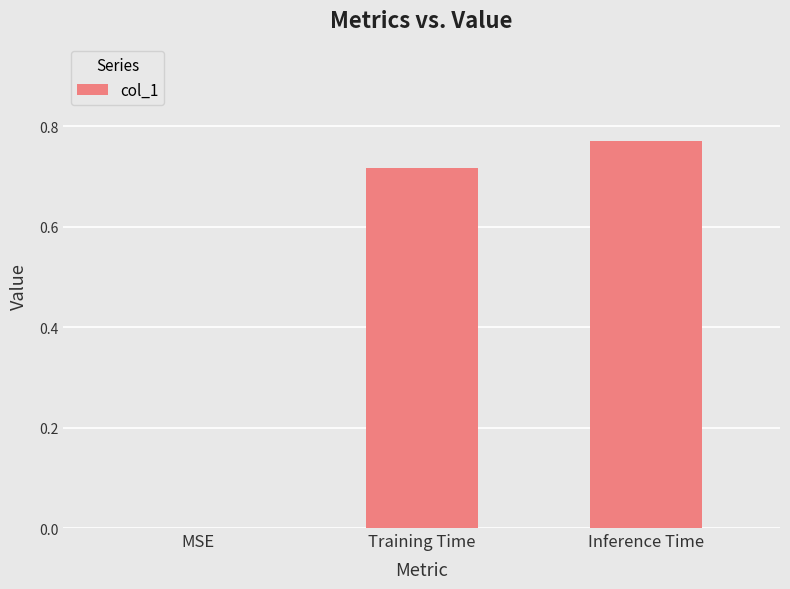

Which category has the highest value across all series?

Inference Time